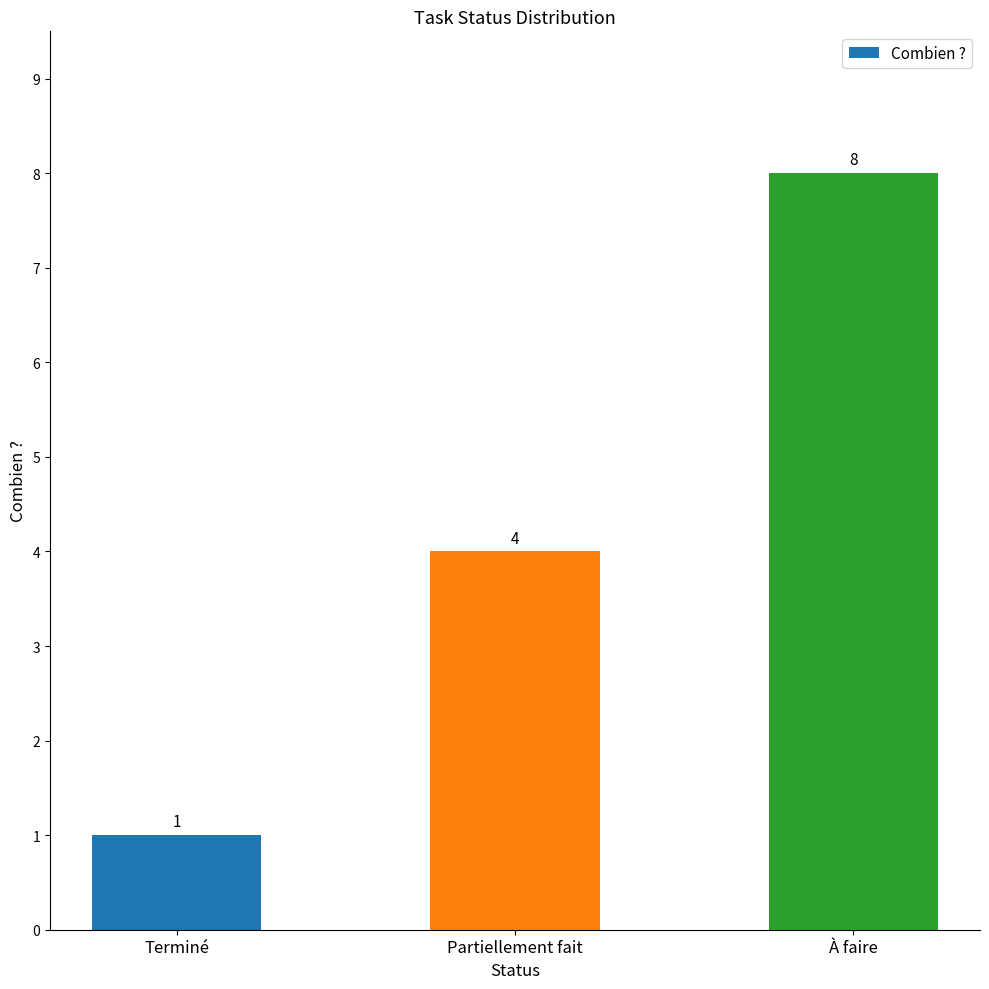

At which label is the value closest to 4?

Partiellement fait